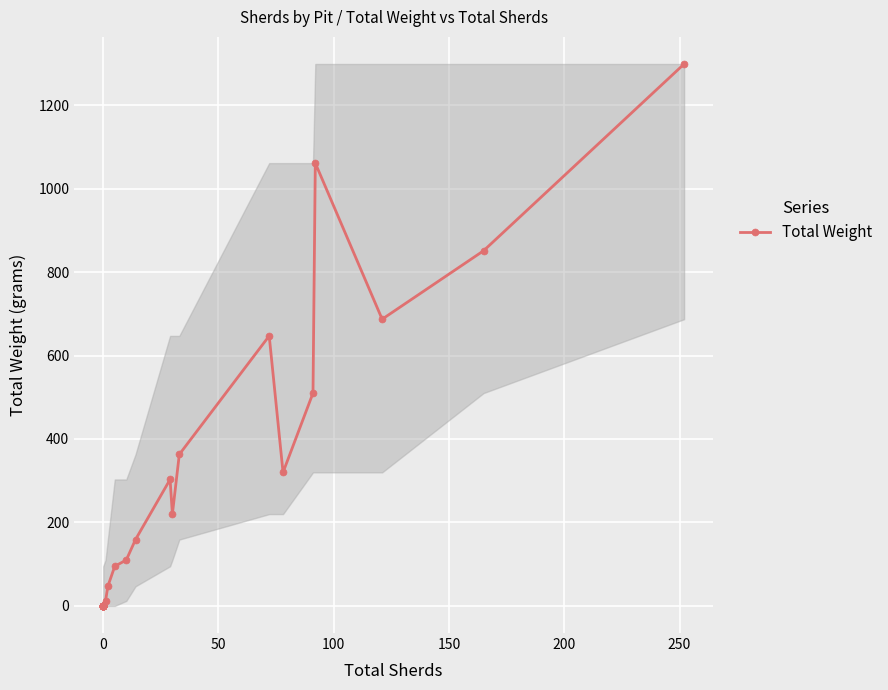

How many positive values are there?

15